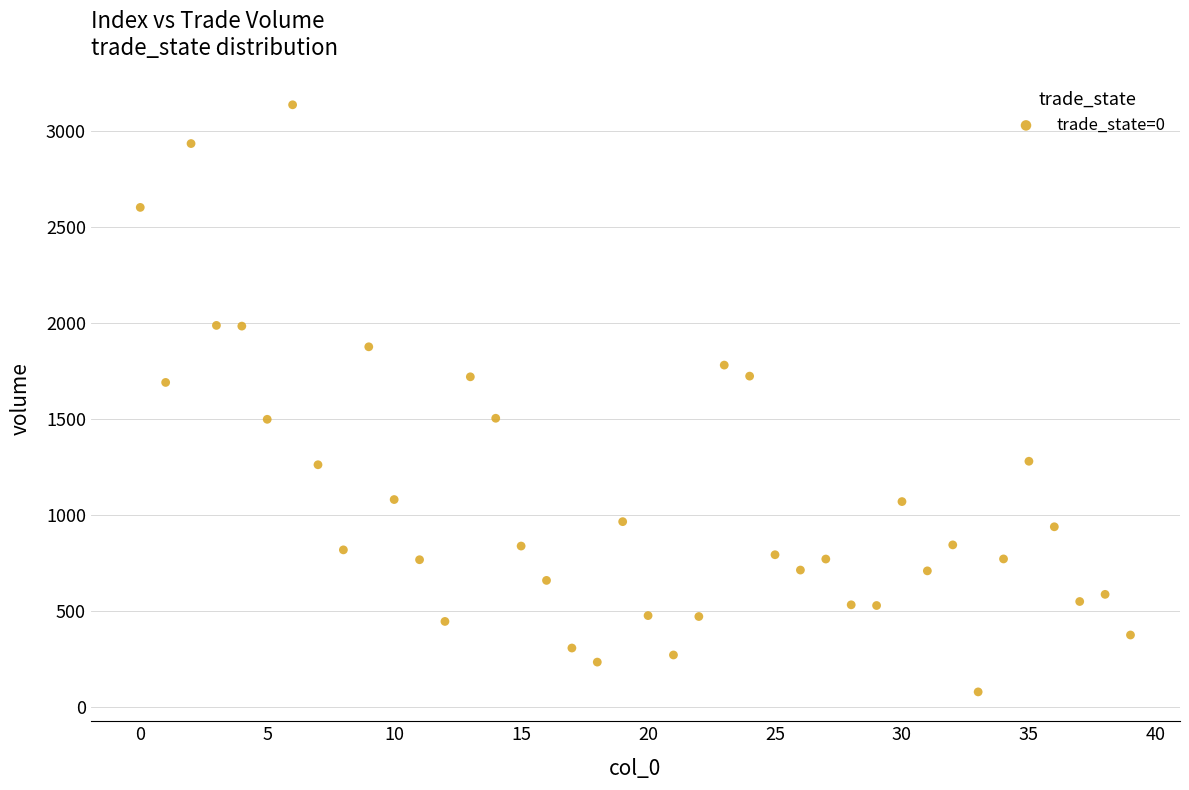

What is the range of Y values (max minus min)?

3062.1